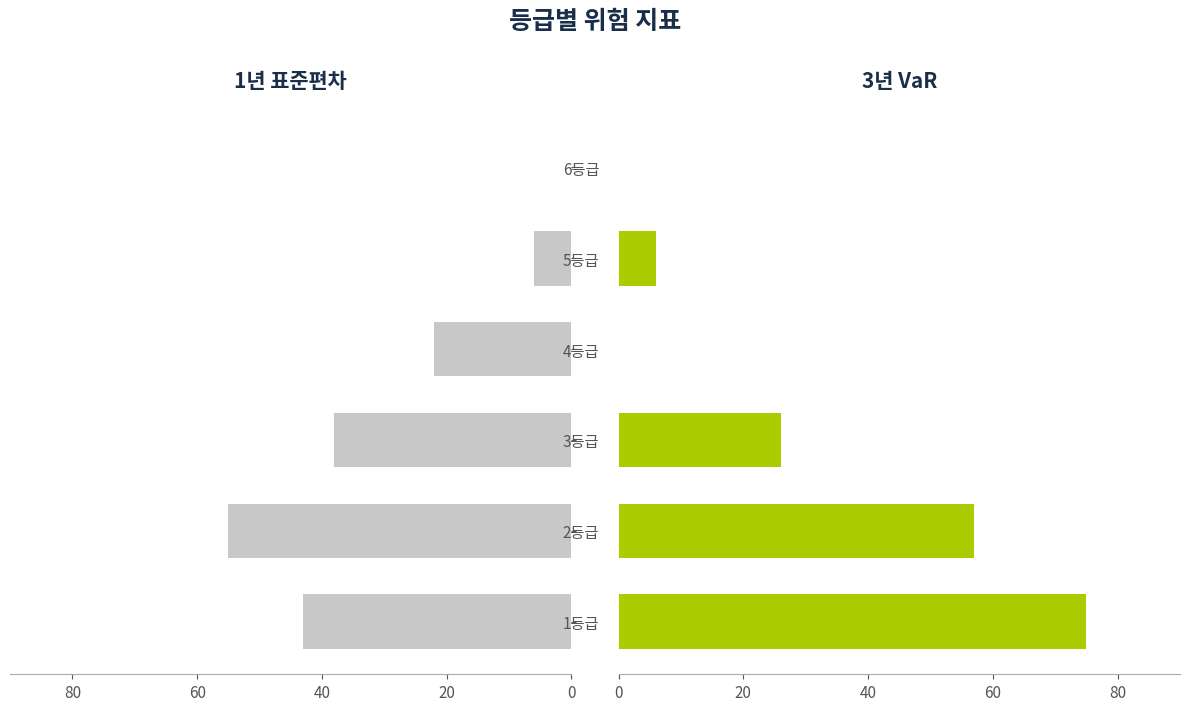

Reading left to right, what are all the values shown in this chart?

1년 표준편차: 43	55	38	22	6	0
3년 VaR: 75	57	26	0	6	0